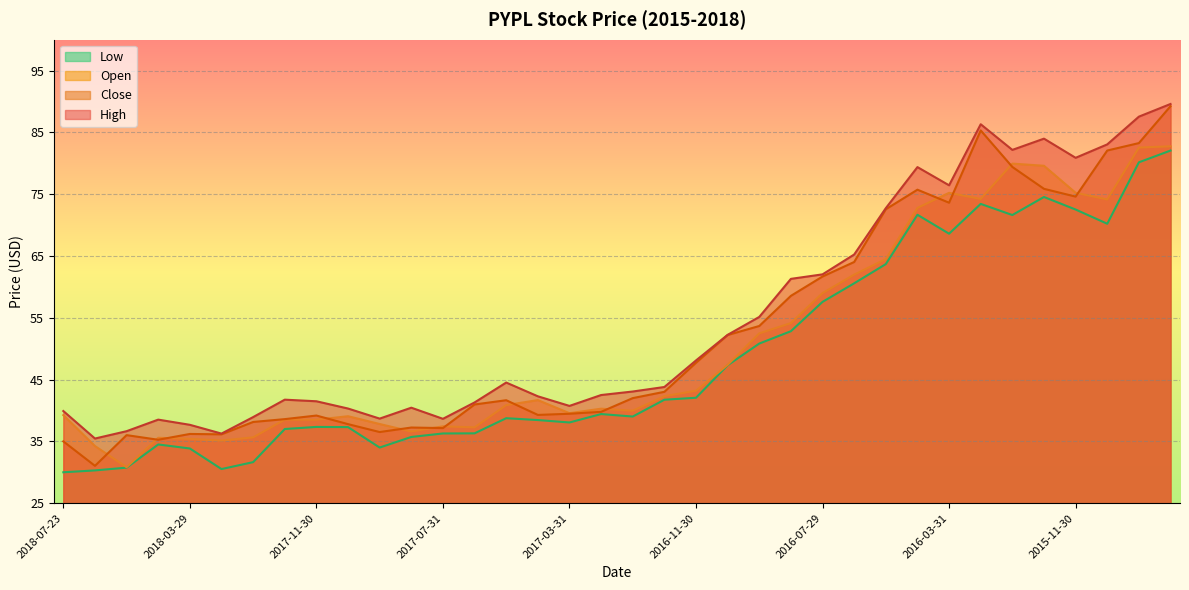

At which category is the sum across all series the highest?

2015-08-31